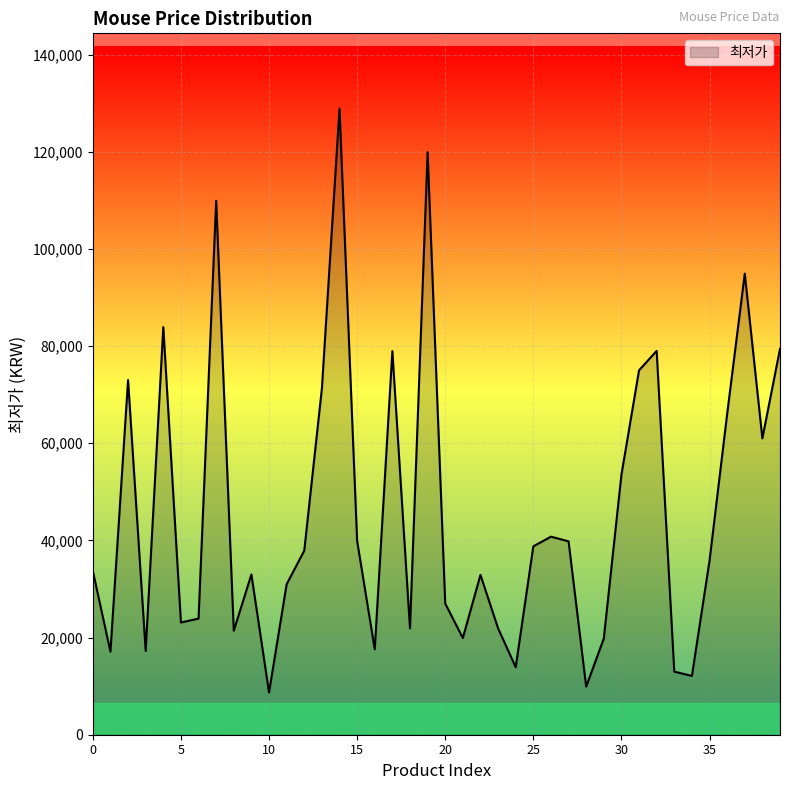

What is the maximum value shown in the chart?

128890